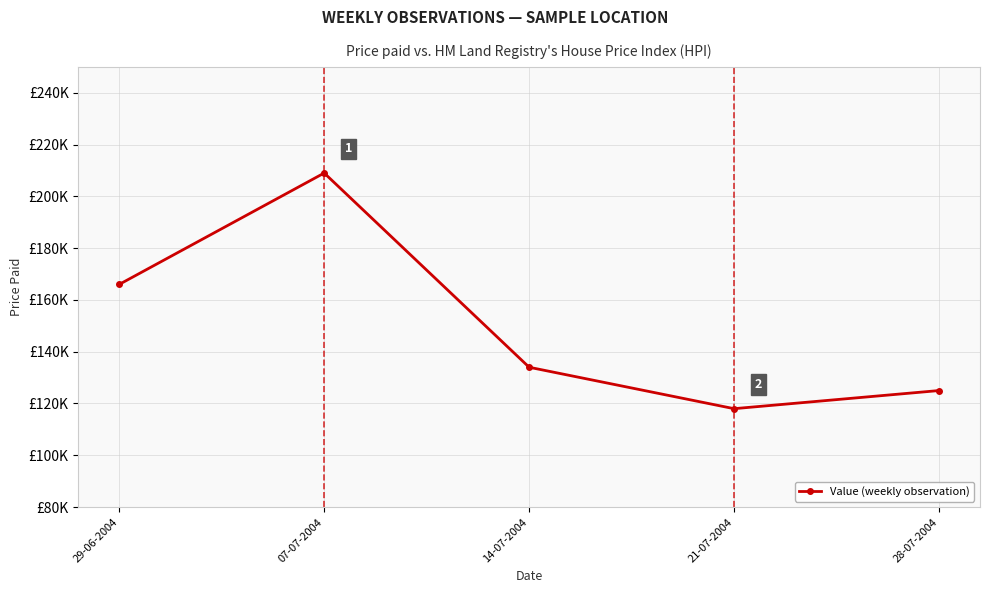

Between 21-07-2004 and 07-07-2004, which is larger?

07-07-2004